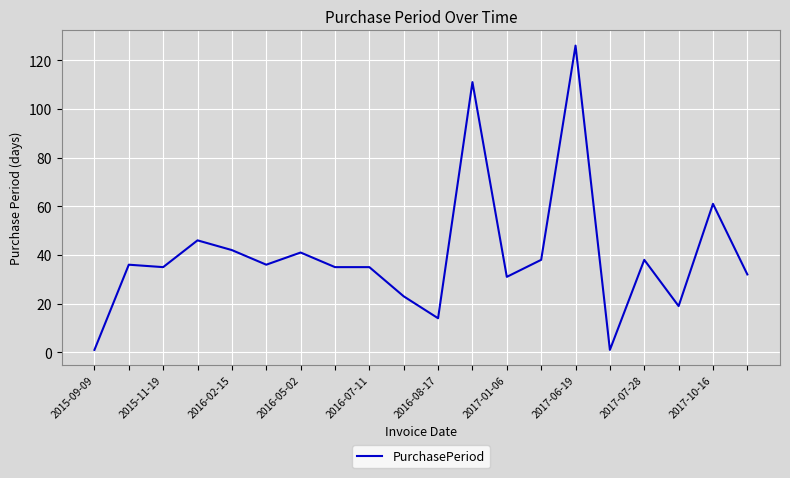

What is the difference between the maximum and minimum values?

125